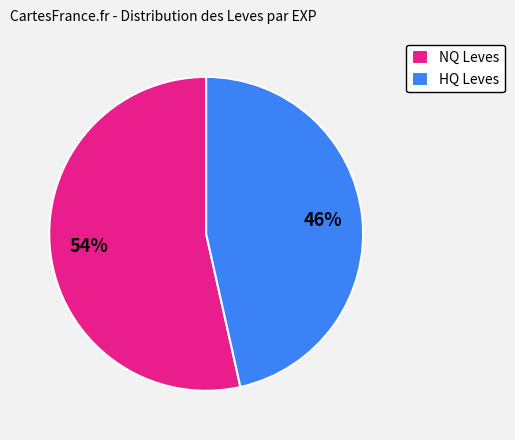

Rank the categories by value from highest to lowest.

NQ Leves, HQ Leves